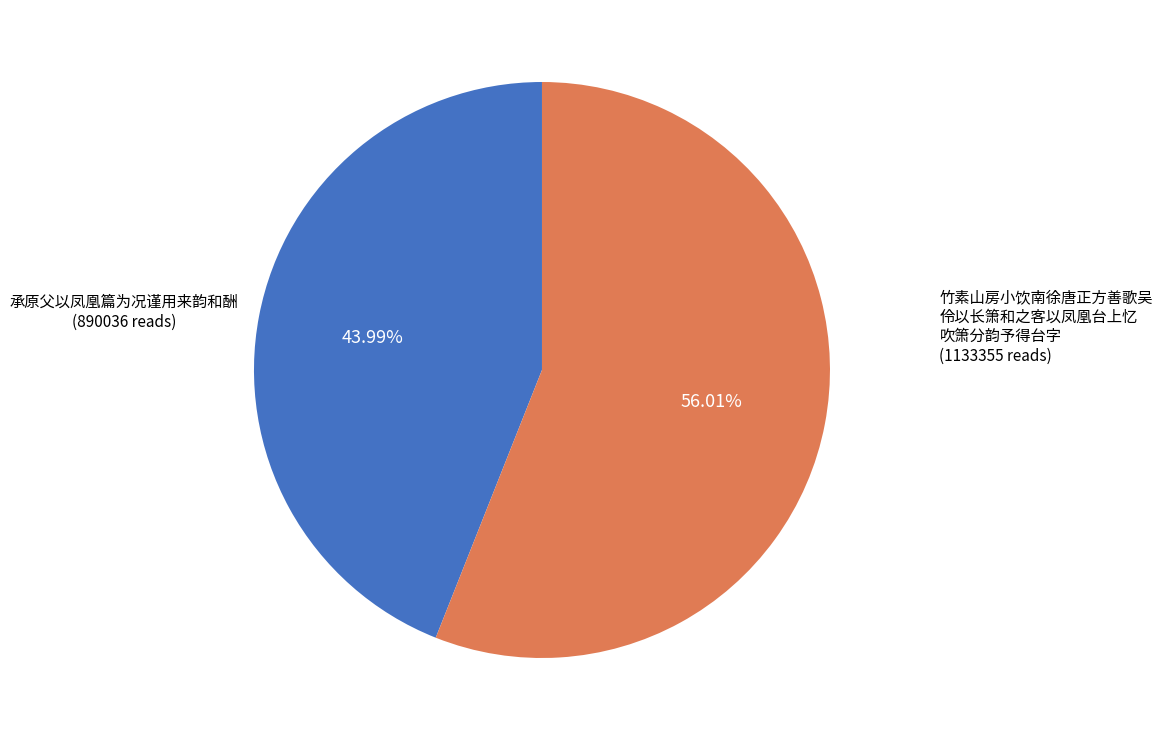

Does any single category account for the majority?

Yes